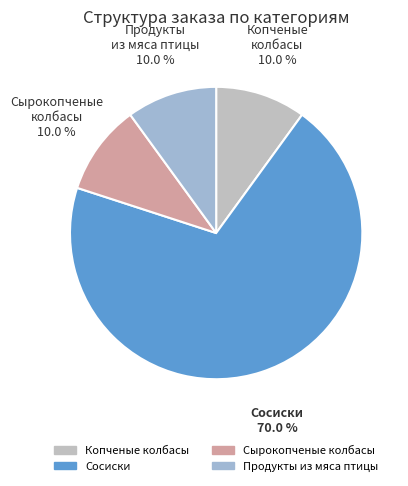

The Продукты из мяса птицы slice represents 10% of the pie. True or false?

True